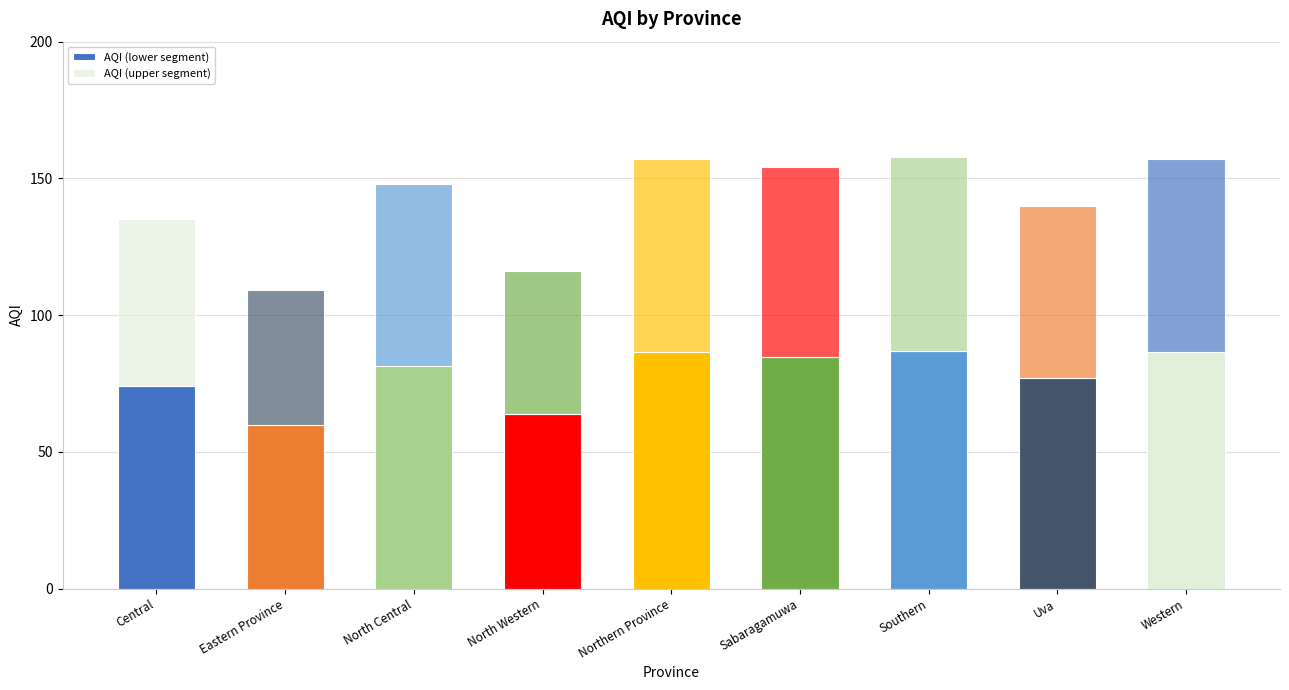

Read the AQI (upper segment) value at Eastern Province.

49.1